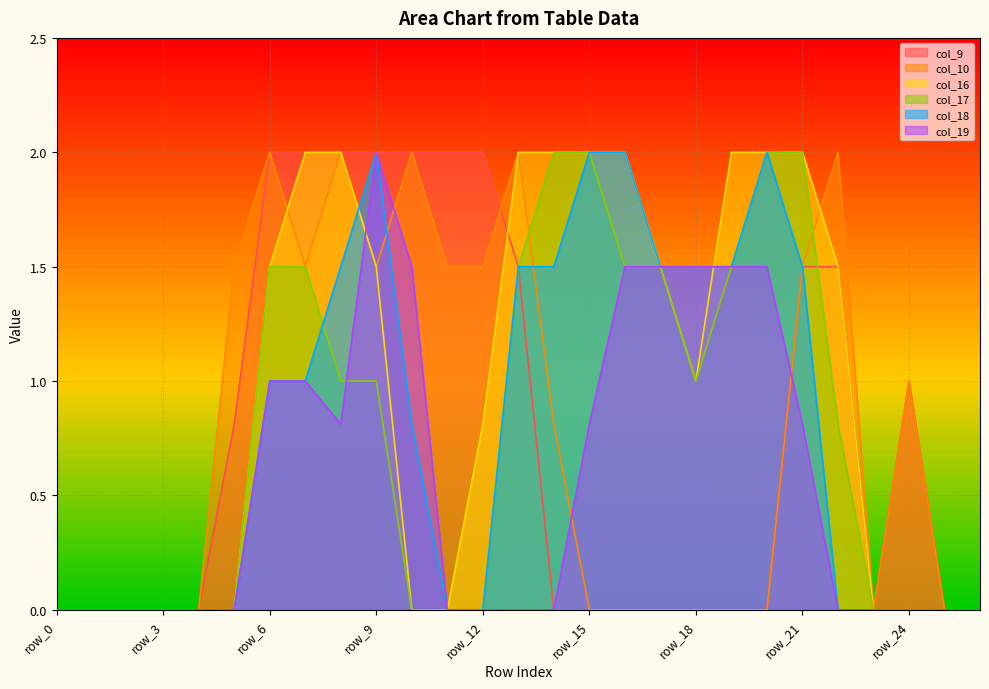

Reading left to right, list all the values displayed in this chart.

col_9: row_0=0.0	row_1=0.0	row_2=0.0	row_3=0.0	row_4=0.0	row_5=0.8	row_6=2.0	row_7=2.0	row_8=2.0	row_9=2.0	row_10=2.0	row_11=2.0	row_12=2.0	row_13=1.5	row_14=0.0	row_15=0.0	row_16=0.0	row_17=0.0	row_18=0.0	row_19=0.0	row_20=0.0	row_21=1.5	row_22=1.5	row_23=0.0	row_24=1.0	row_25=0.0	row_26=0.0
col_10: row_0=0.0	row_1=0.0	row_2=0.0	row_3=0.0	row_4=0.0	row_5=1.5	row_6=2.0	row_7=1.5	row_8=2.0	row_9=1.5	row_10=2.0	row_11=1.5	row_12=1.5	row_13=2.0	row_14=0.8	row_15=0.0	row_16=0.0	row_17=0.0	row_18=0.0	row_19=0.0	row_20=0.0	row_21=1.5	row_22=2.0	row_23=0.0	row_24=1.0	row_25=0.0	row_26=0.0
col_16: row_0=0.0	row_1=0.0	row_2=0.0	row_3=0.0	row_4=0.0	row_5=0.0	row_6=1.5	row_7=2.0	row_8=2.0	row_9=1.5	row_10=0.0	row_11=0.0	row_12=0.8	row_13=2.0	row_14=2.0	row_15=2.0	row_16=2.0	row_17=1.5	row_18=1.0	row_19=2.0	row_20=2.0	row_21=2.0	row_22=1.5	row_23=0.0	row_24=0.0	row_25=0.0	row_26=0.0
col_17: row_0=0.0	row_1=0.0	row_2=0.0	row_3=0.0	row_4=0.0	row_5=0.0	row_6=1.5	row_7=1.5	row_8=1.0	row_9=1.0	row_10=0.0	row_11=0.0	row_12=0.0	row_13=1.5	row_14=2.0	row_15=2.0	row_16=1.5	row_17=1.5	row_18=1.0	row_19=1.5	row_20=2.0	row_21=2.0	row_22=0.8	row_23=0.0	row_24=0.0	row_25=0.0	row_26=0.0
col_18: row_0=0.0	row_1=0.0	row_2=0.0	row_3=0.0	row_4=0.0	row_5=0.0	row_6=1.0	row_7=1.0	row_8=1.5	row_9=2.0	row_10=0.8	row_11=0.0	row_12=0.0	row_13=1.5	row_14=1.5	row_15=2.0	row_16=2.0	row_17=1.5	row_18=1.5	row_19=1.5	row_20=2.0	row_21=1.5	row_22=0.0	row_23=0.0	row_24=0.0	row_25=0.0	row_26=0.0
col_19: row_0=0.0	row_1=0.0	row_2=0.0	row_3=0.0	row_4=0.0	row_5=0.0	row_6=1.0	row_7=1.0	row_8=0.8	row_9=2.0	row_10=1.5	row_11=0.0	row_12=0.0	row_13=0.0	row_14=0.0	row_15=0.8	row_16=1.5	row_17=1.5	row_18=1.5	row_19=1.5	row_20=1.5	row_21=0.8	row_22=0.0	row_23=0.0	row_24=0.0	row_25=0.0	row_26=0.0